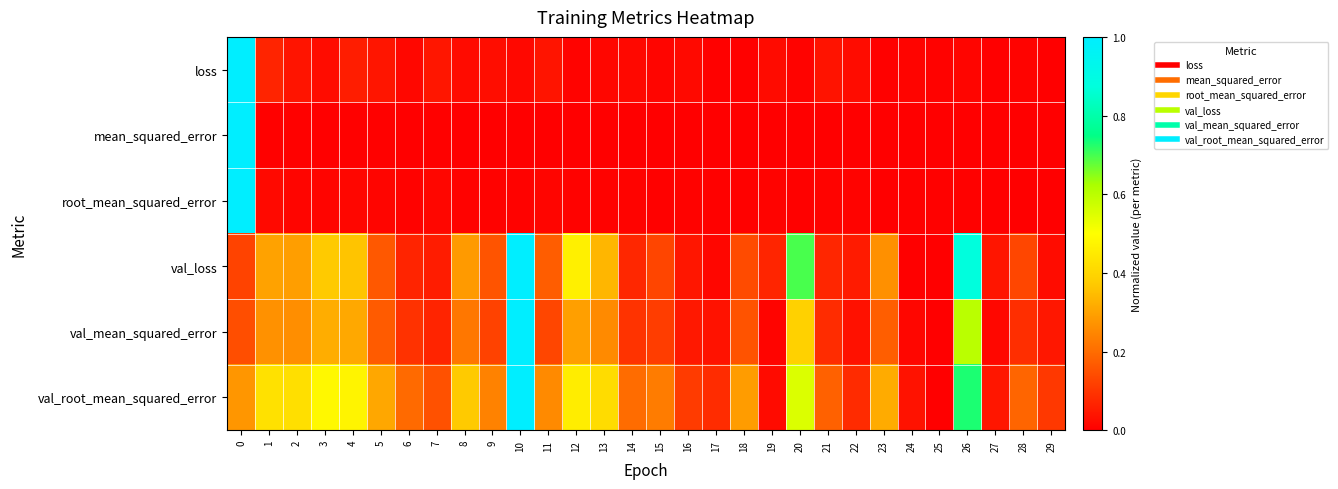

Which series changed the most between 6 and 18?

val_root_mean_squared_error